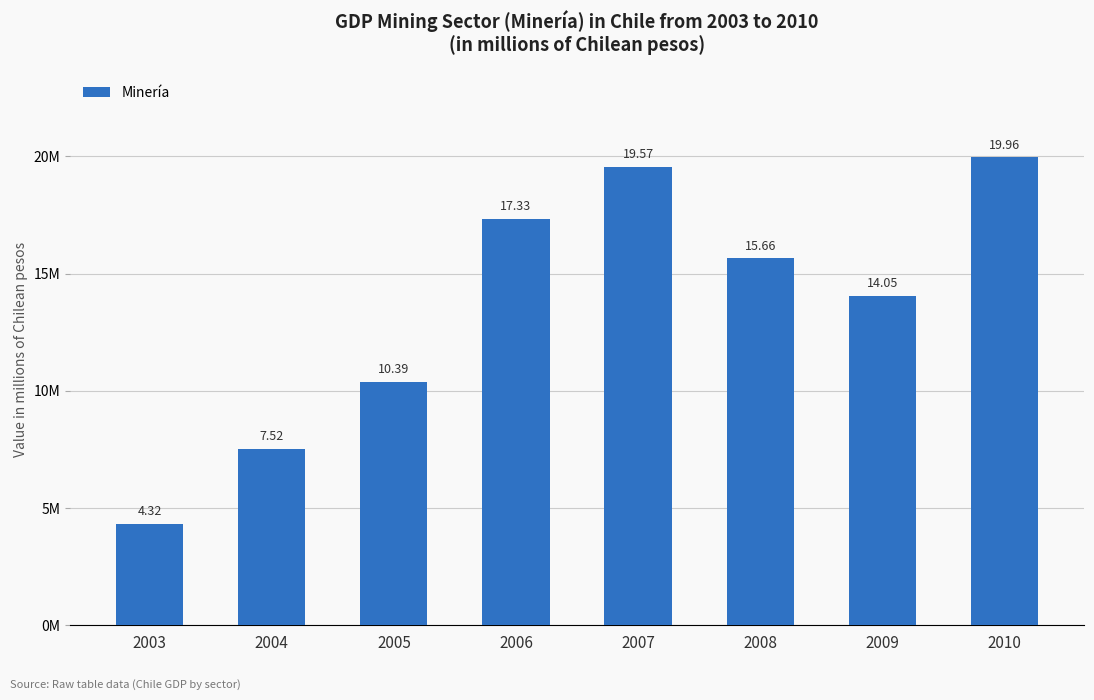

Are the bars horizontal?

No